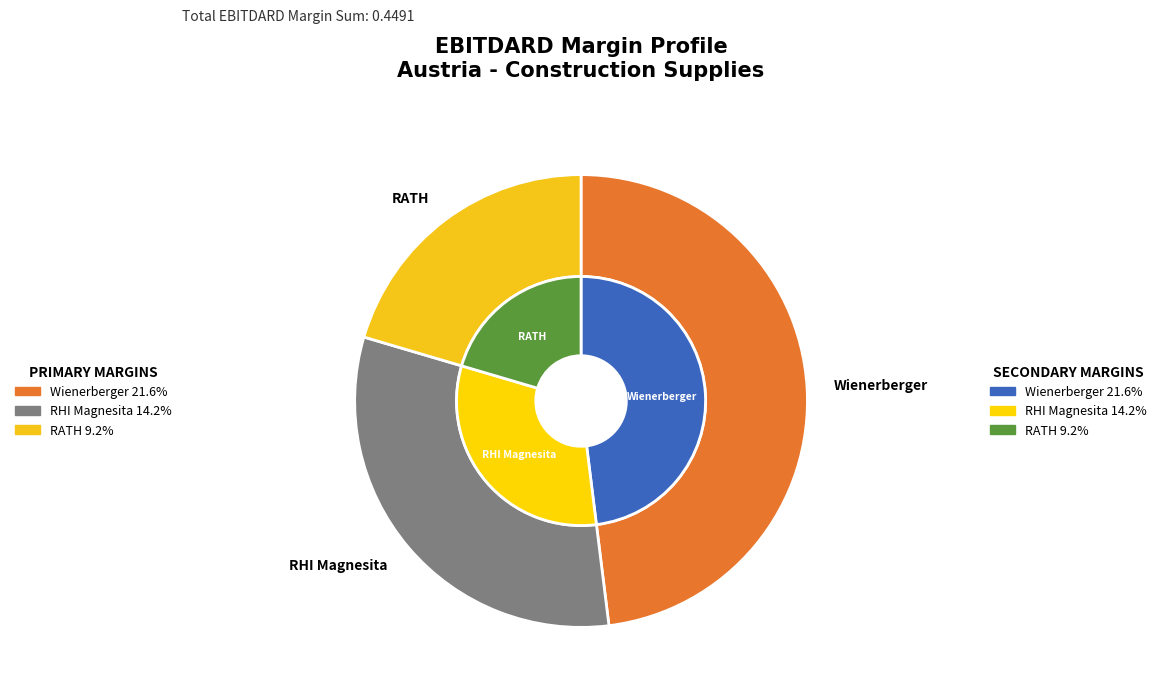

What percentage is NOT represented by Wienerberger AG (WBAG:WIE)?

52.0%